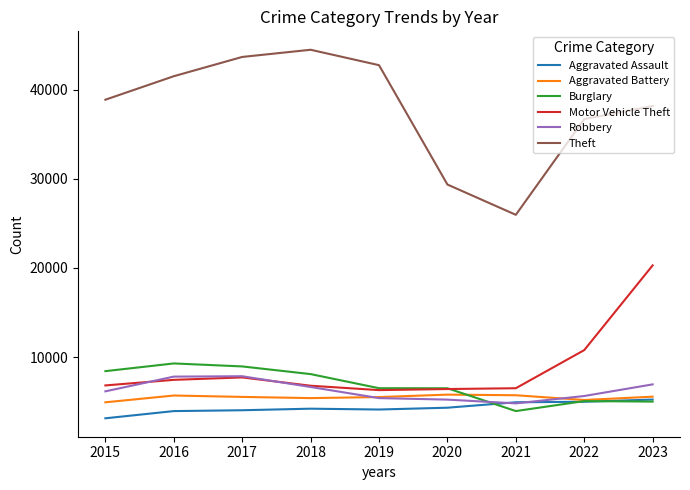

What is the minimum value shown in the chart?

3132